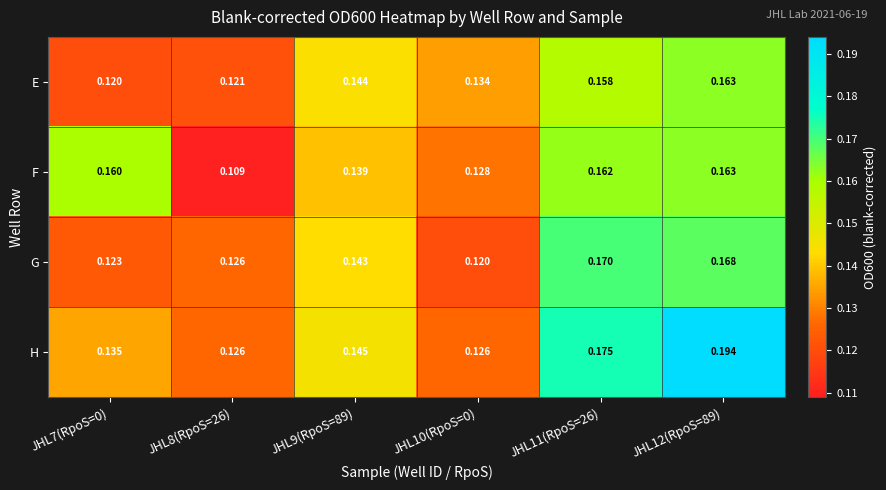

Is the value of F at JHL7(RpoS=0) greater than the value of E at JHL10(RpoS=0)?

Yes